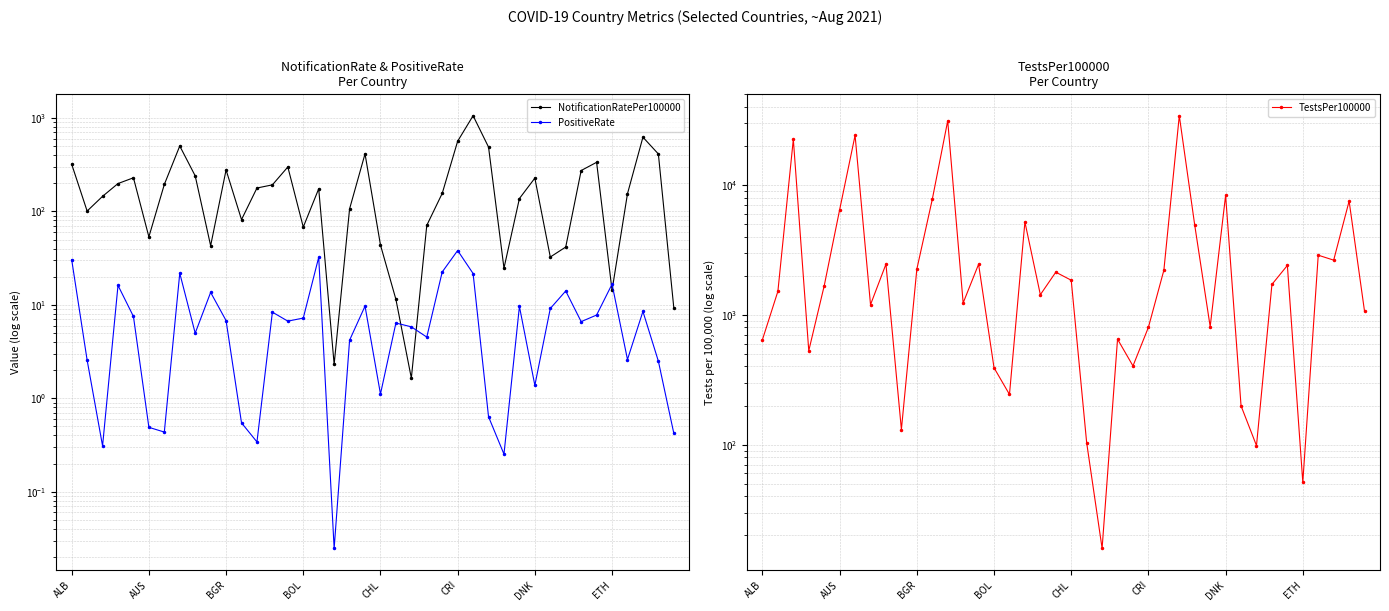

What is the average value of the NotificationRatePer100000 series?

212.4